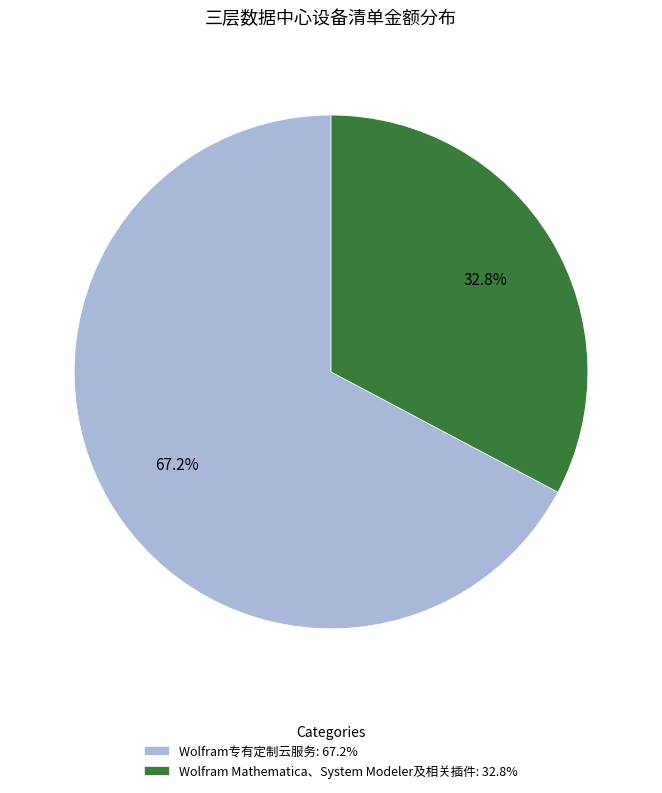

What percentage is NOT represented by Wolfram专有定制云服务?

32.8%